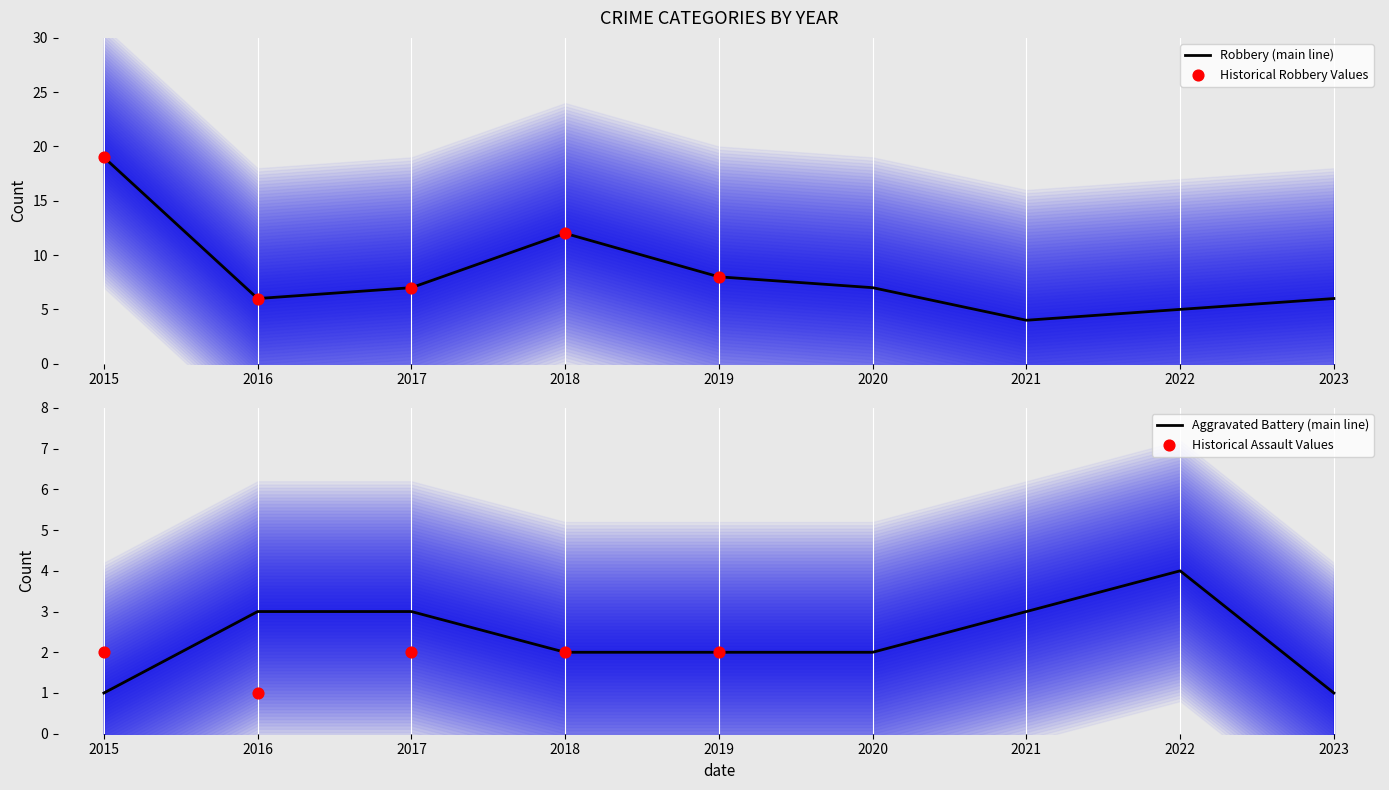

What are all the series names shown in the legend?

Aggravated Battery, Robbery